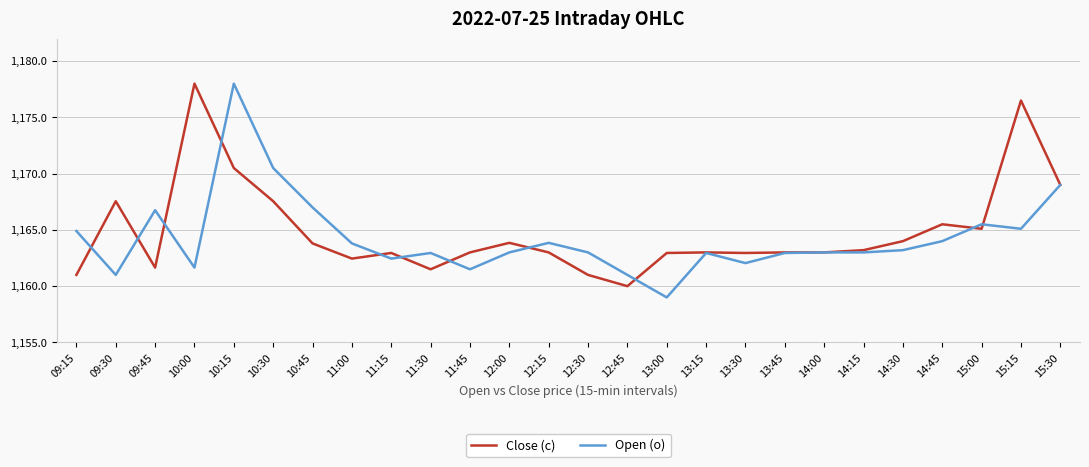

Between 09:45 and 12:30, which series saw the biggest shift?

Open (o)